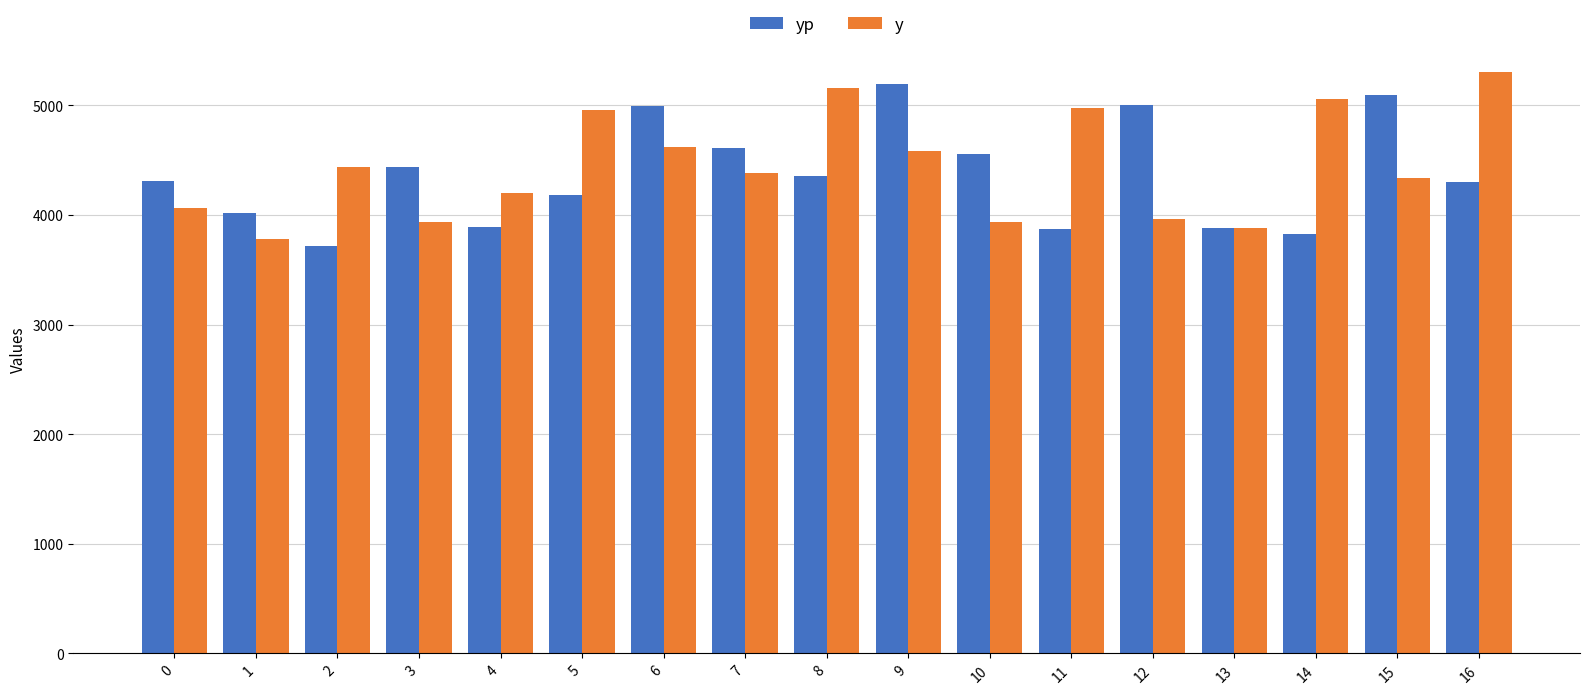

What is the difference between the maximum and minimum values in the y series?

1520.0